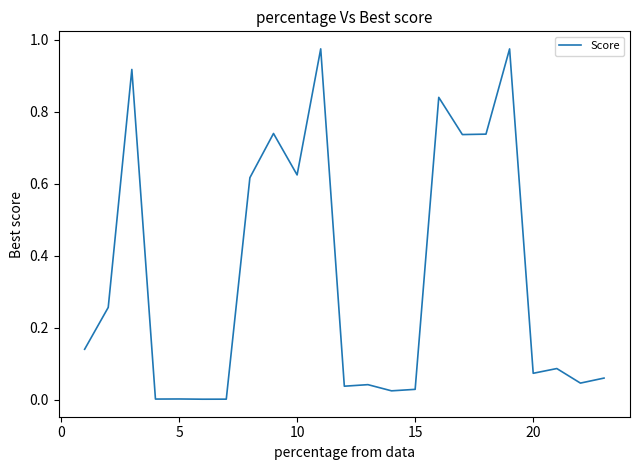

How many lines are shown in the chart?

1